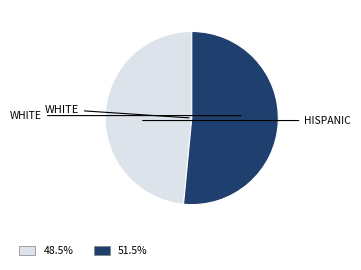

Does any single category account for the majority?

Yes